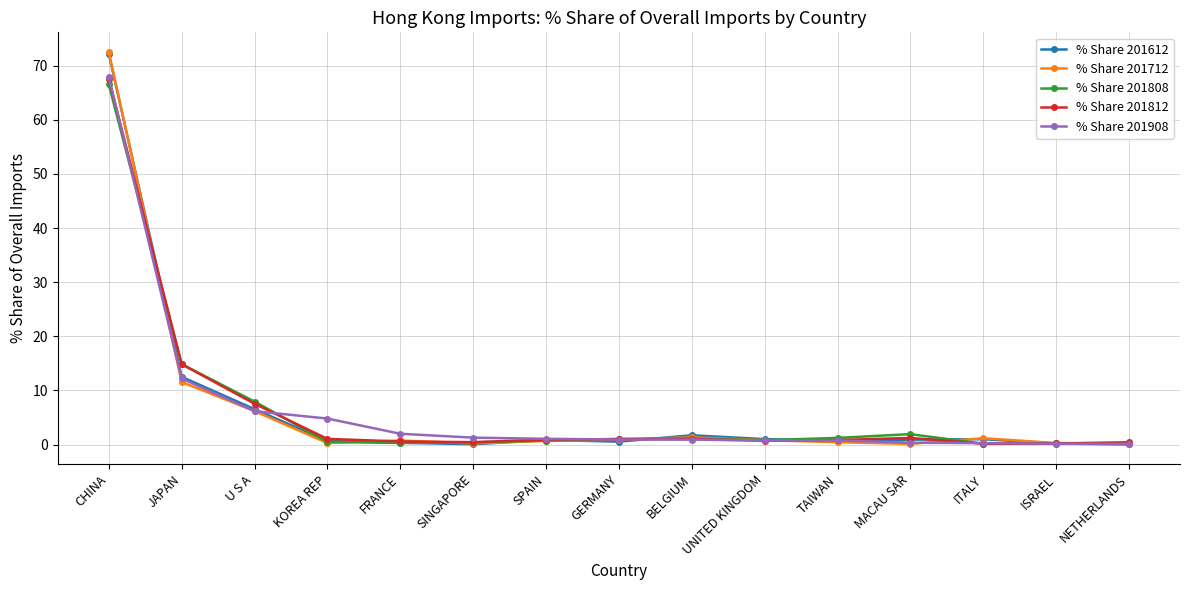

What is the difference between the maximum and minimum values in the % Share 201908 series?

67.8